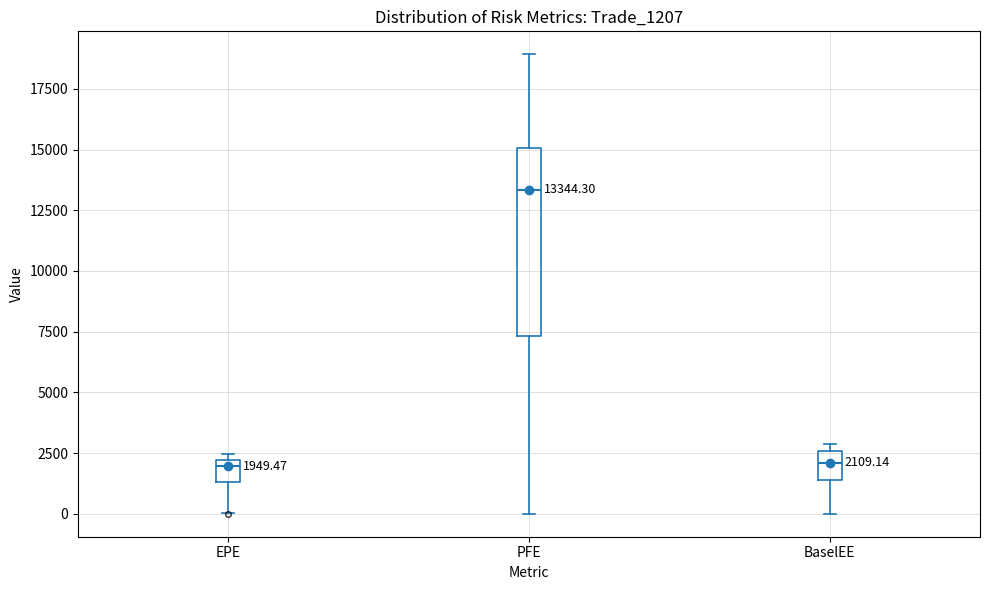

Which box has the highest median line?

PFE